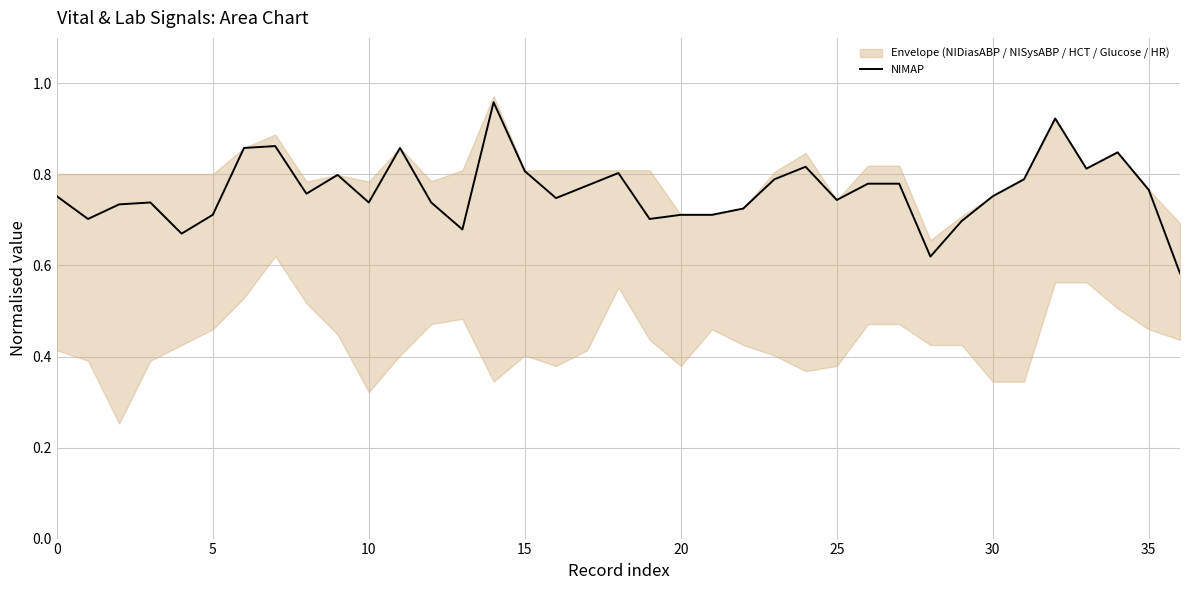

Count the values in the range 0 to 1.

37